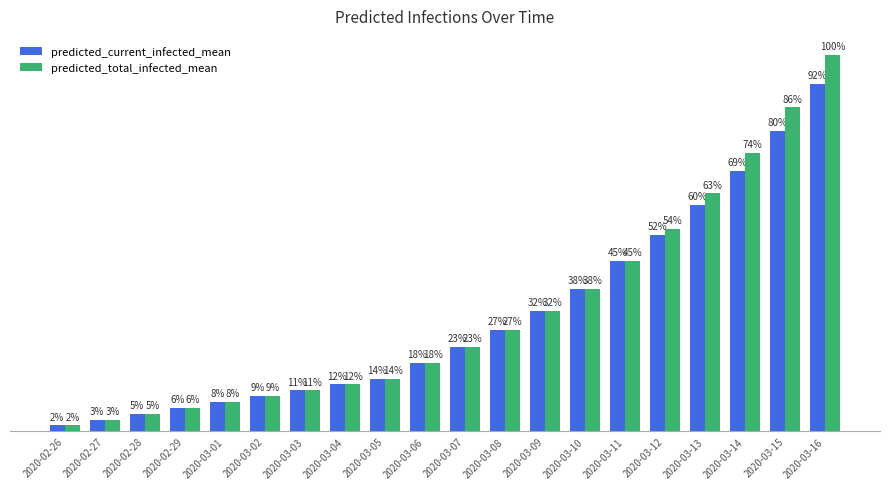

What are all the series names shown in the legend?

predicted_current_infected_mean, predicted_total_infected_mean